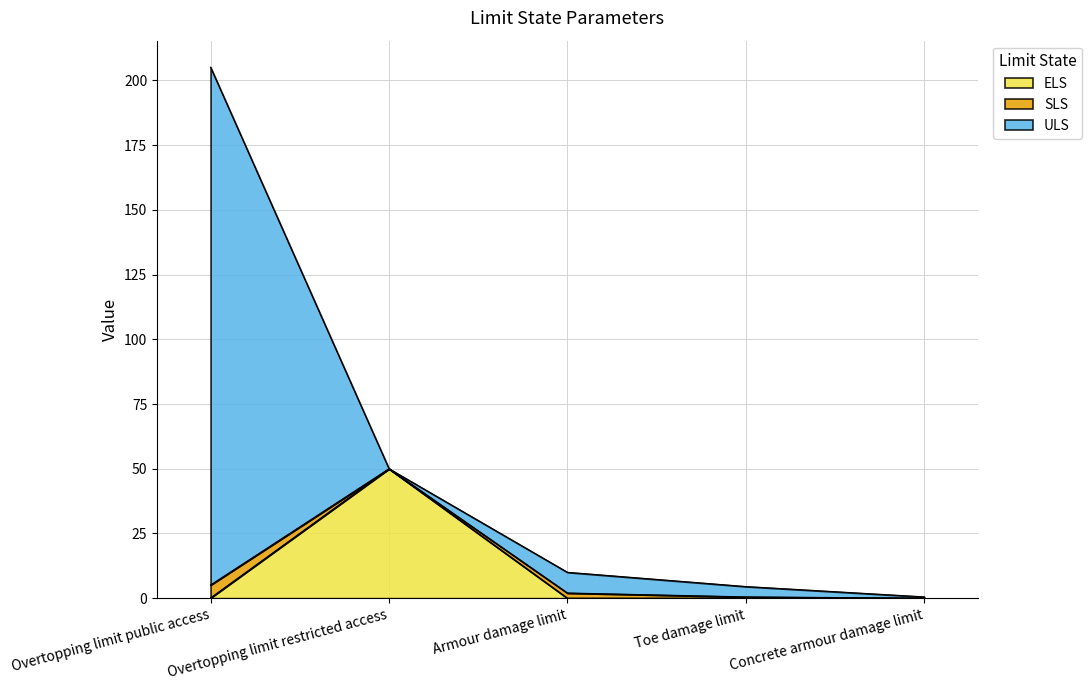

Reading left to right, extract all data points from this chart.

ELS: 0.1	50.0	0.0	0.0	0.0
SLS: 5.0	0.0	2.0	0.5	0.0
ULS: 200.0	0.0	8.0	4.0	0.5